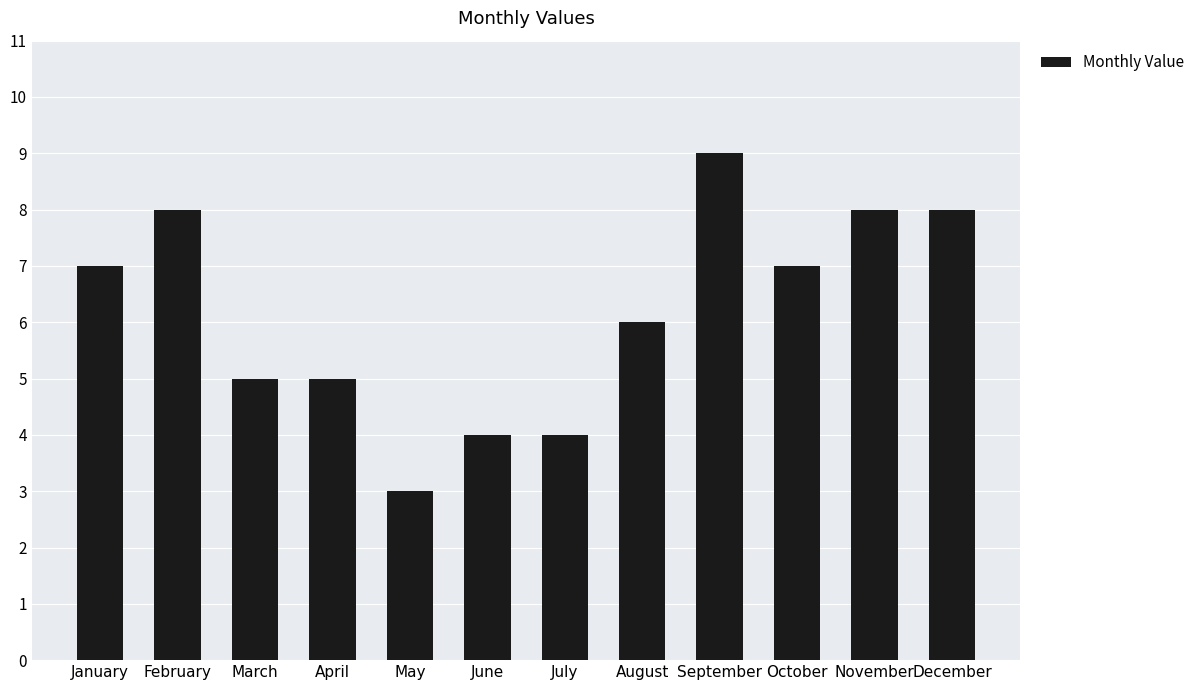

The chart shows a value of 5 at April. True or false?

True